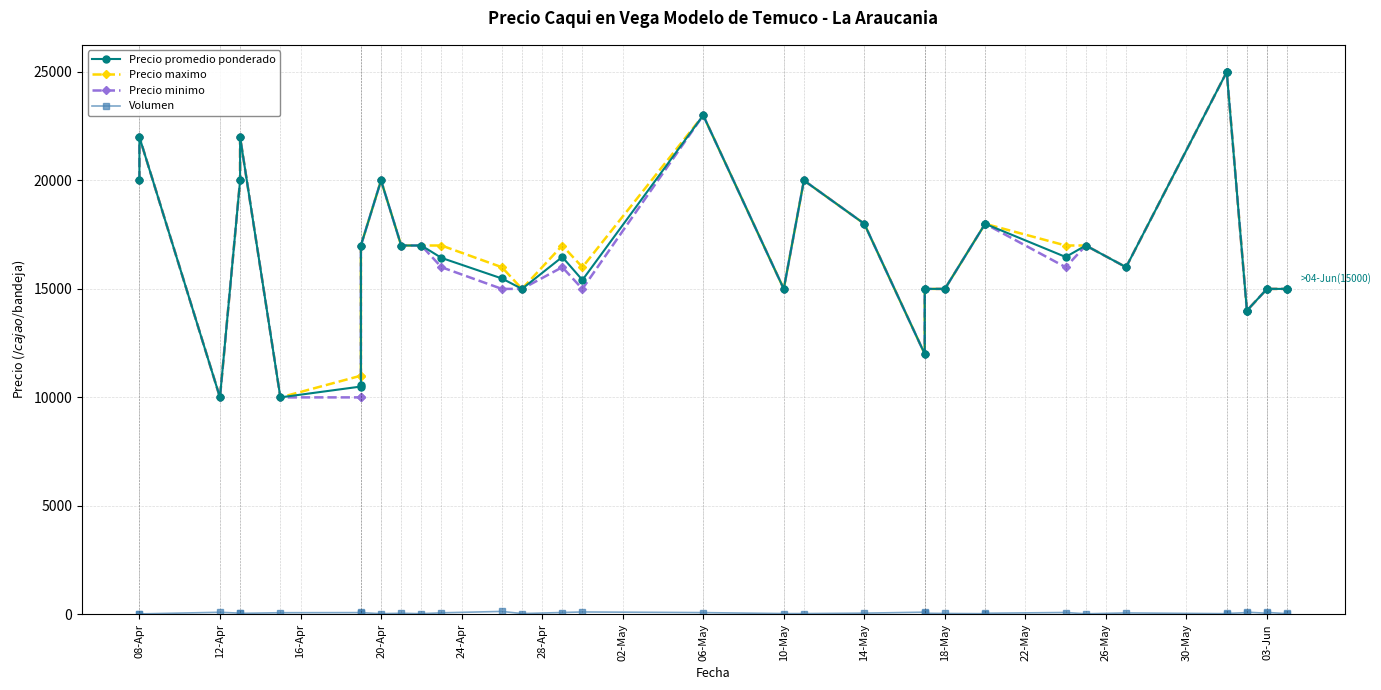

At which label does Precio promedio ponderado reach its minimum?

12-Apr